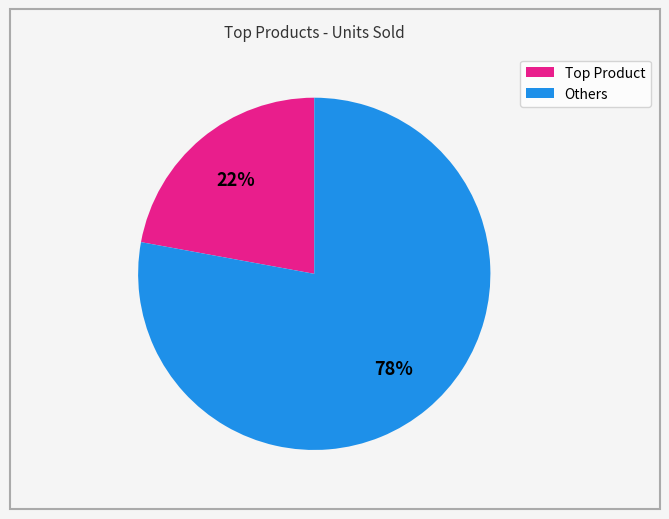

Is there any slice that represents more than half of the pie?

Yes